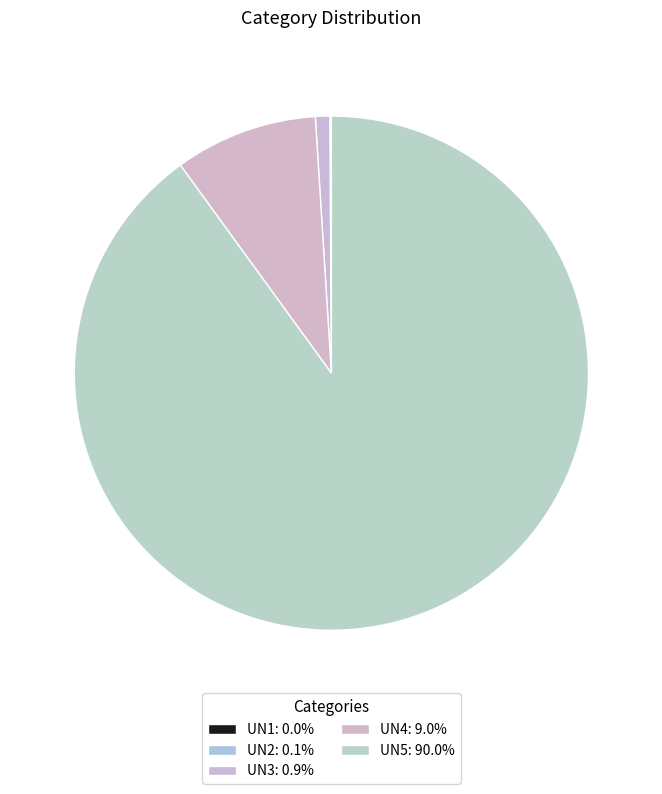

To the nearest percent, what is the difference between the UN1 and UN3 slice percentages?

1%